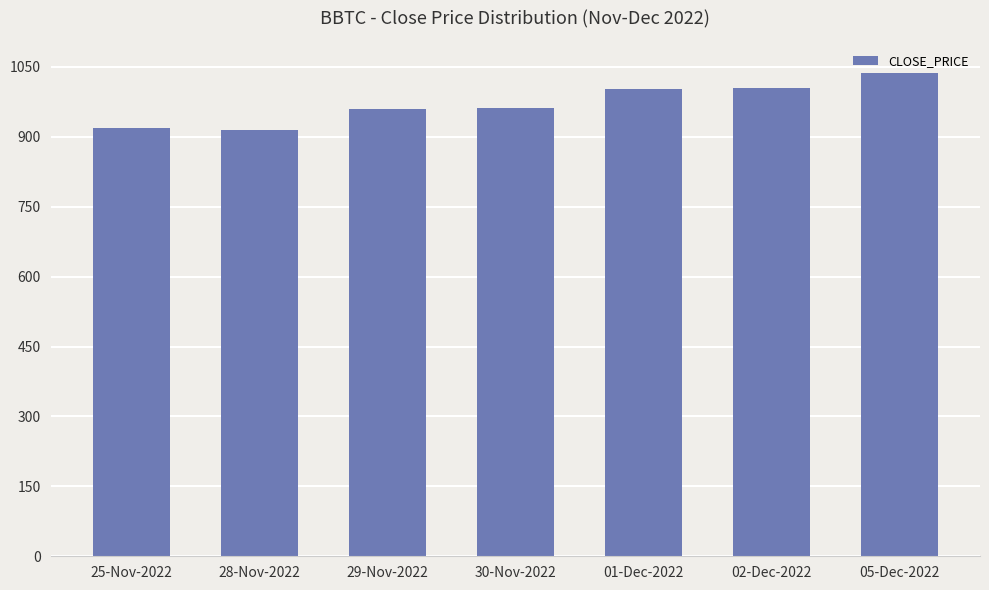

Read the value at 30-Nov-2022.

961.0